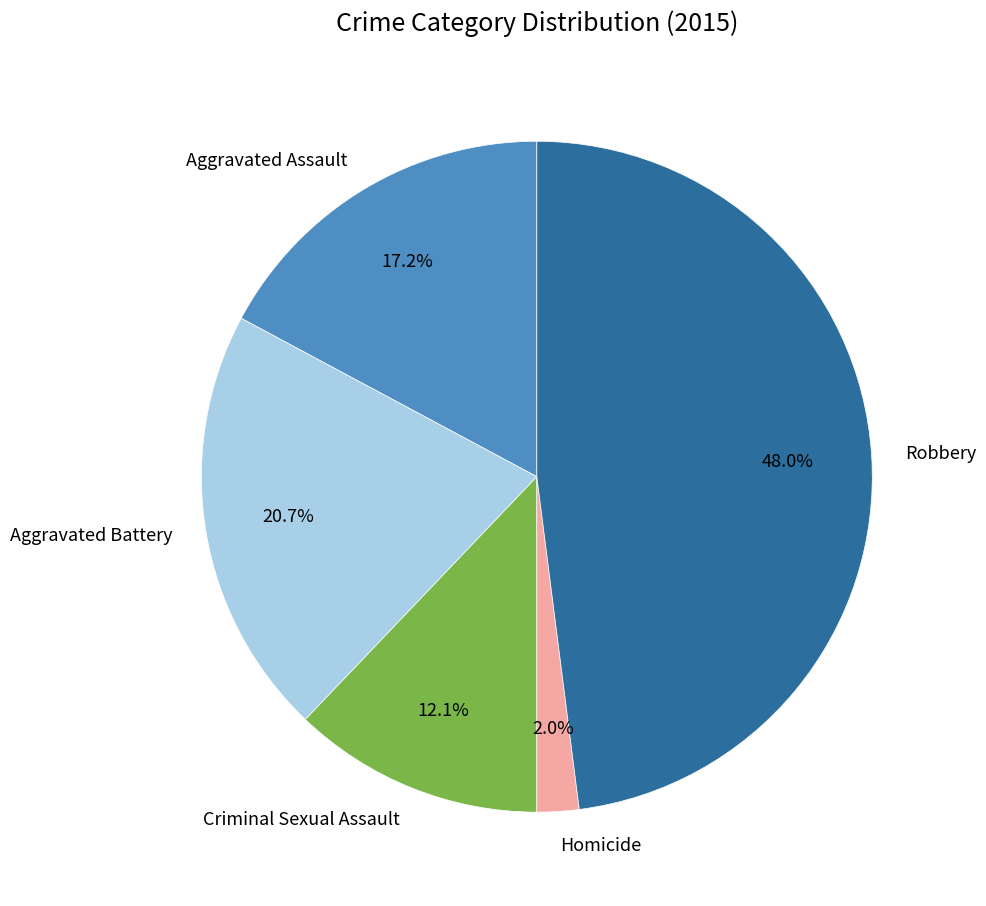

To the nearest percent, what percentage of the pie is Aggravated Assault?

17%